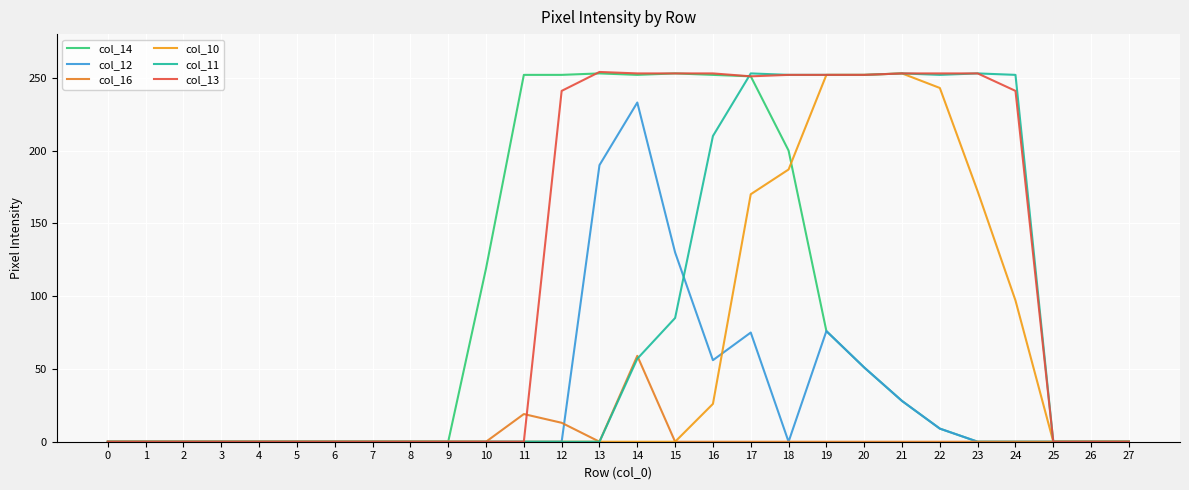

Is the value of col_12 at 0 greater than the value of col_10 at 9?

No